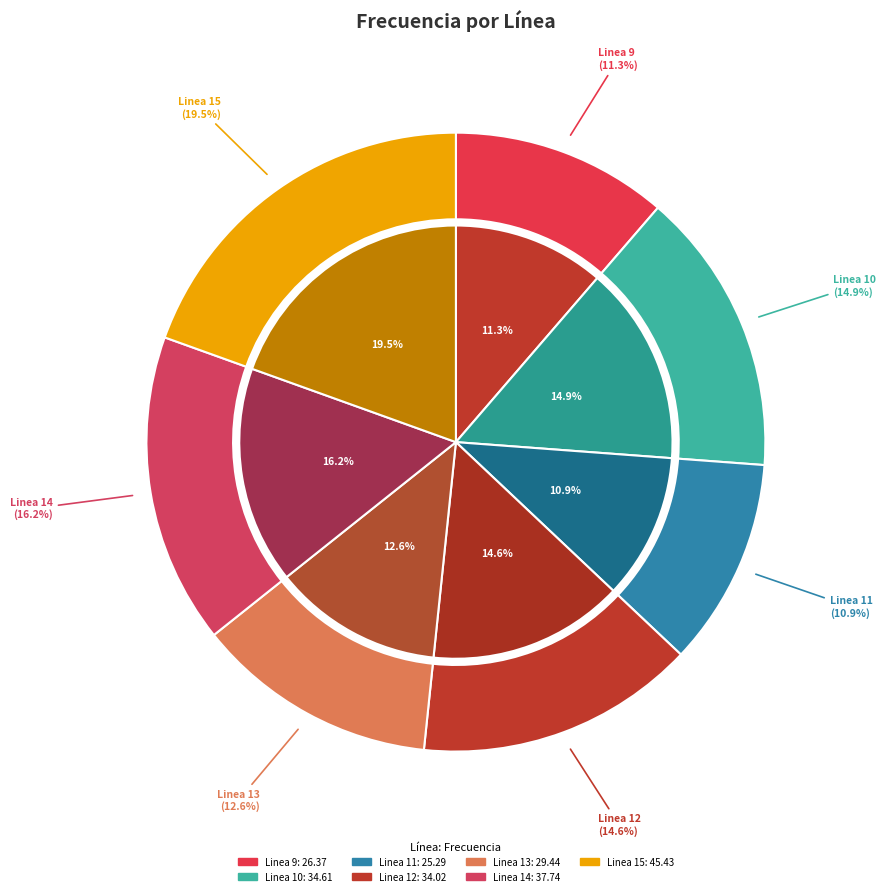

Approximately how many times larger is the value at Linea 9 compared to Linea 13?

0.9